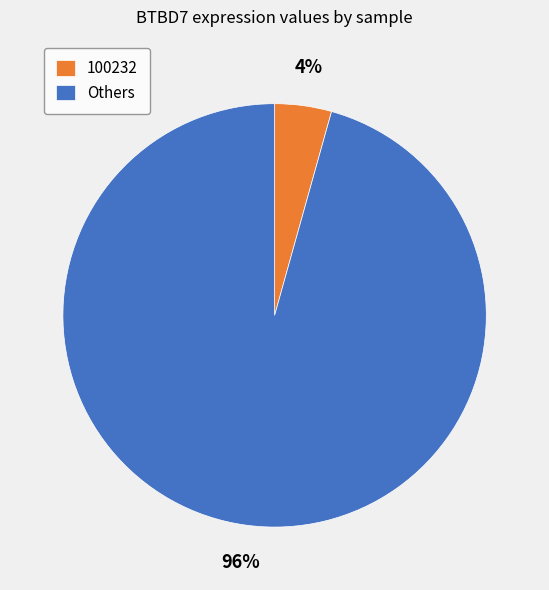

Is there a majority slice in this chart?

Yes